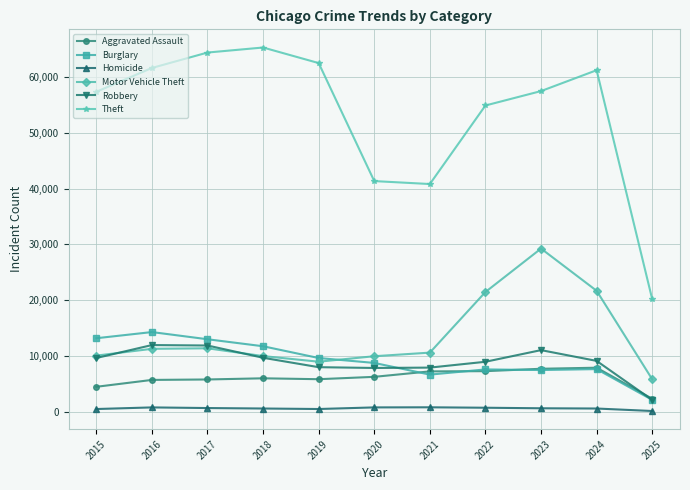

The value of Theft at 2017 is 64386. True or false?

True